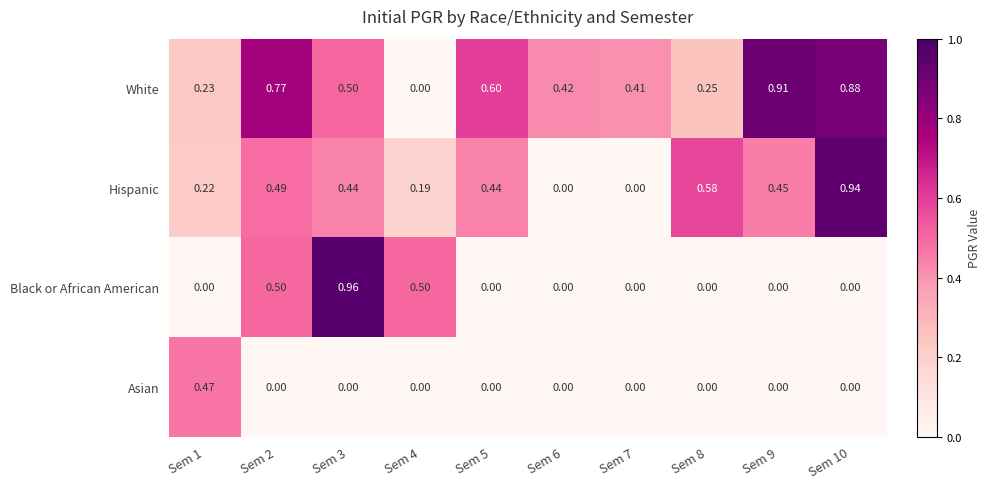

List the series in order of their peak value, lowest first.

Asian, White, Hispanic, Black or African American